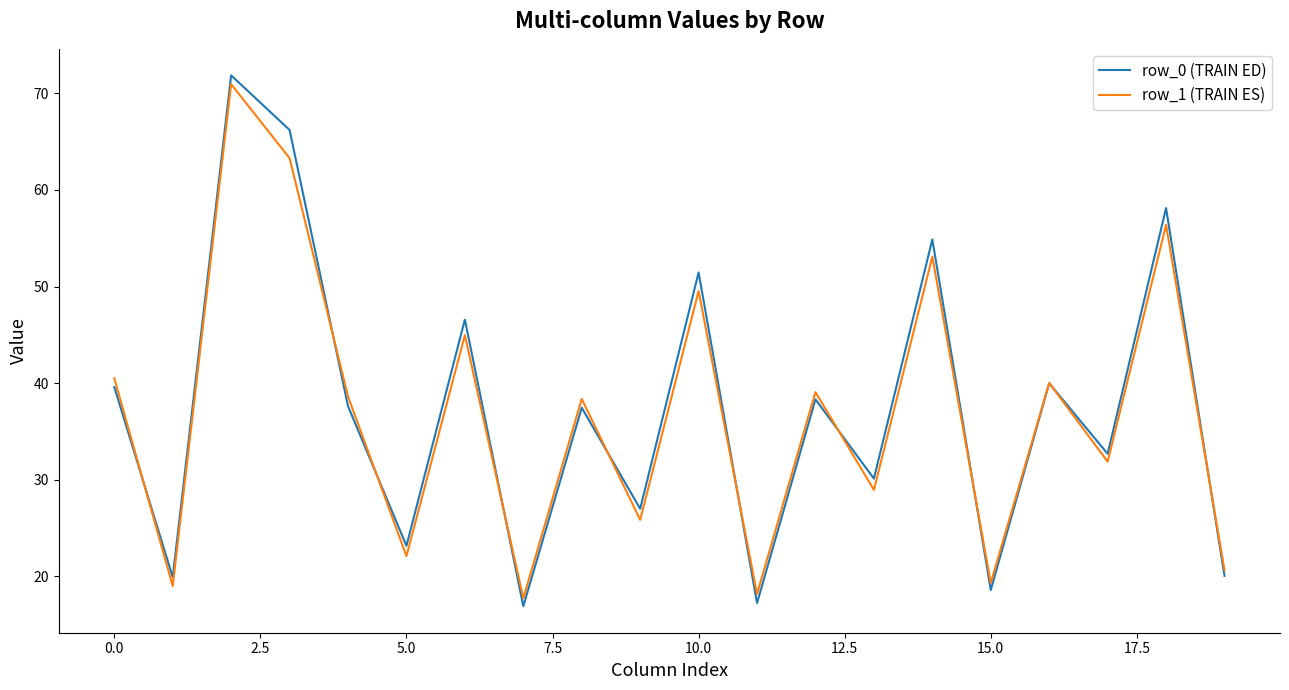

How many lines are shown in the chart?

2